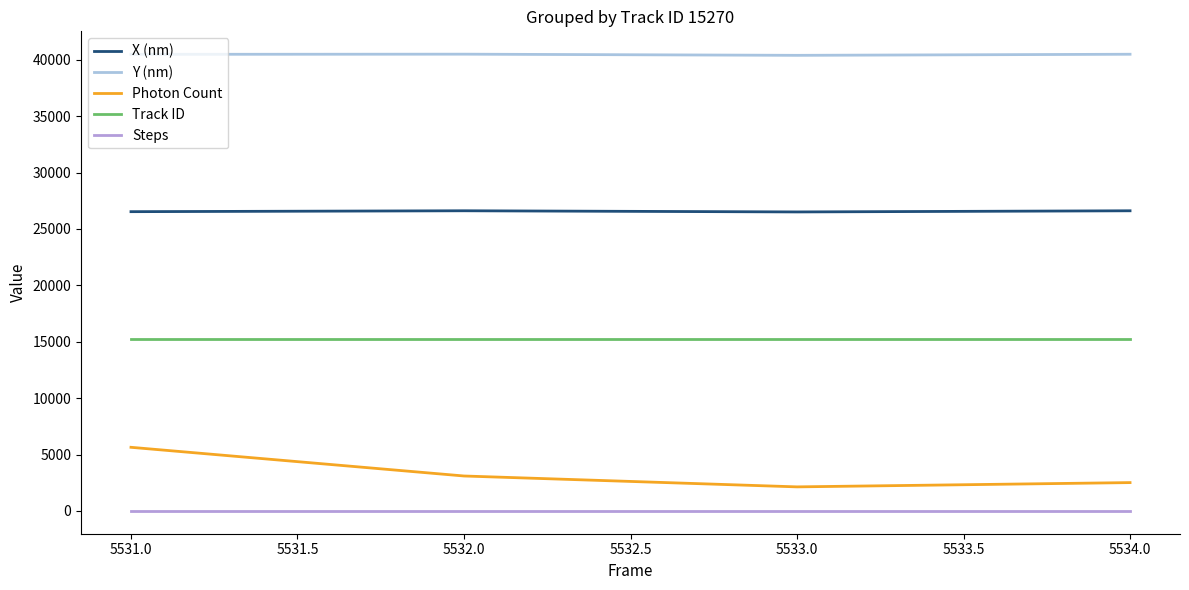

At 5532.0, list the series in order from largest to smallest.

Y (nm), X (nm), Track ID, Photon Count, Steps